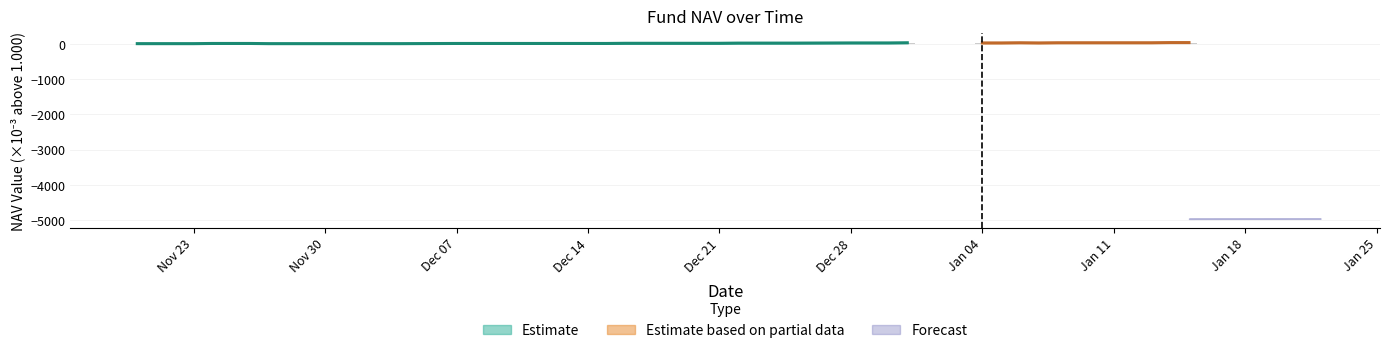

Which category has the highest value across all series?

2016-01-14